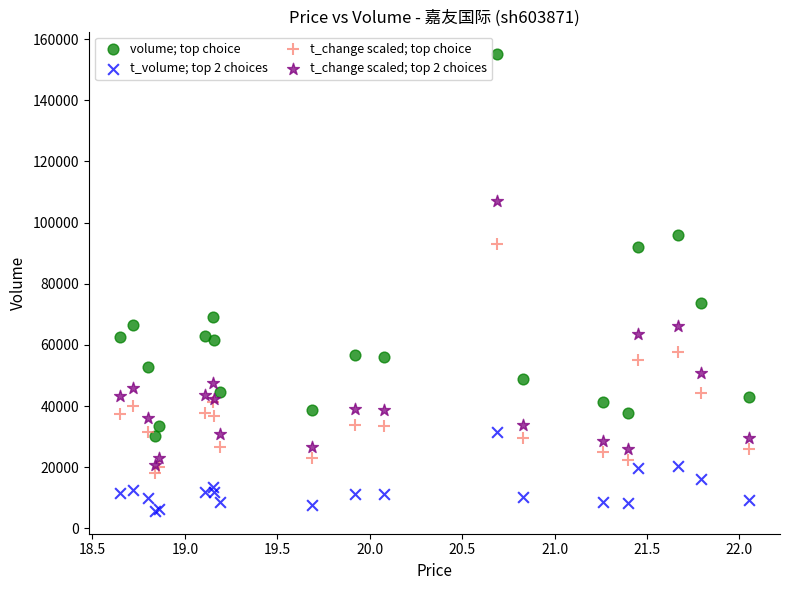

Across all series, what Y value is closest to 80355?

73633.0